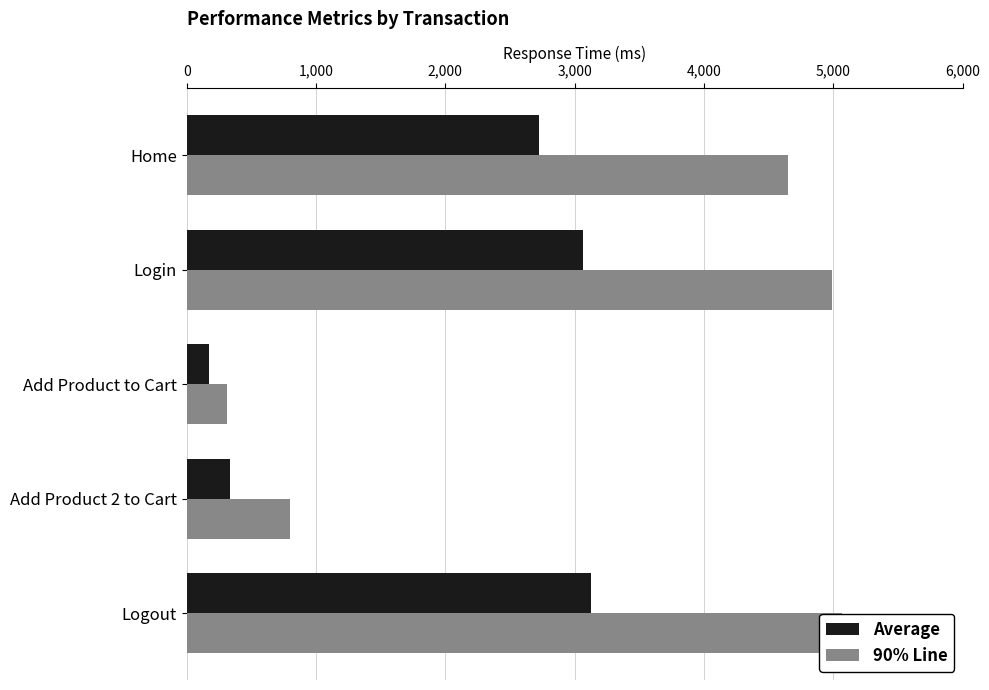

Rank the series at Home from lowest to highest value.

Average, 90% Line